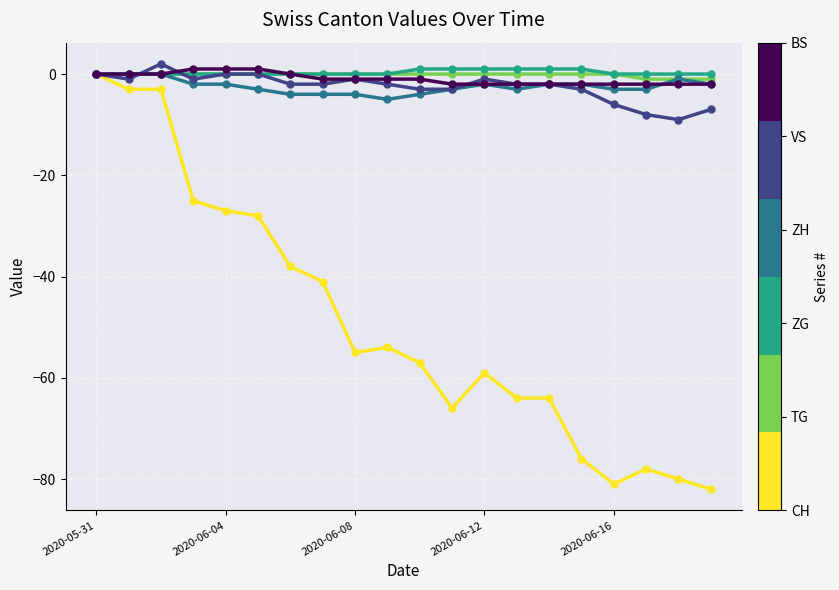

What is the minimum value shown in the chart?

-82